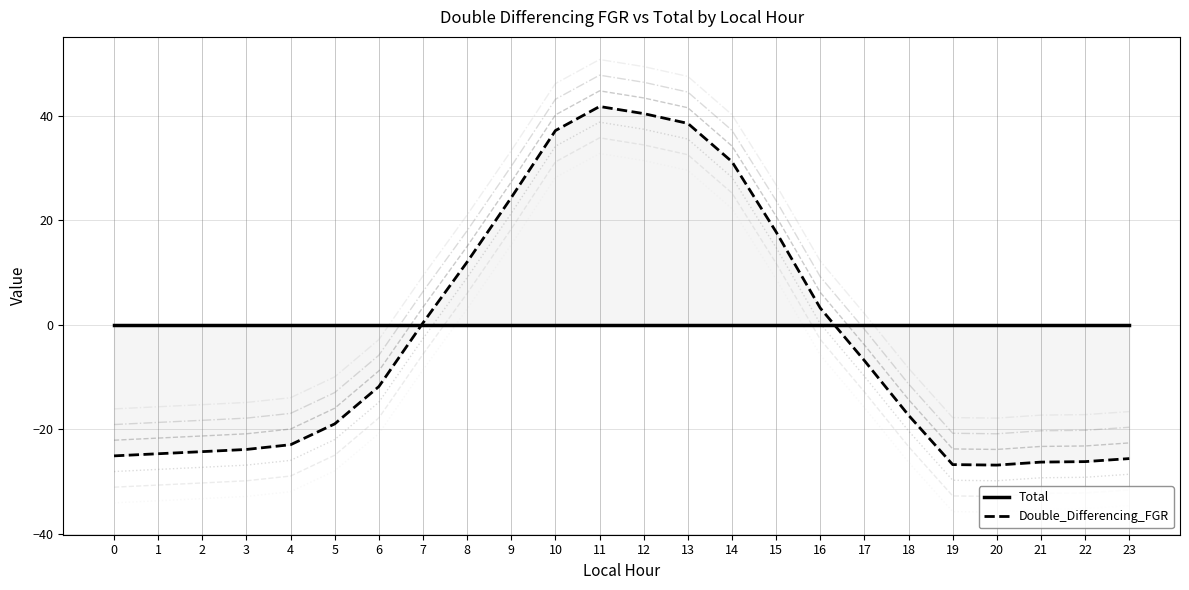

How many intersections are there between Double_Differencing_FGR and Total?

2